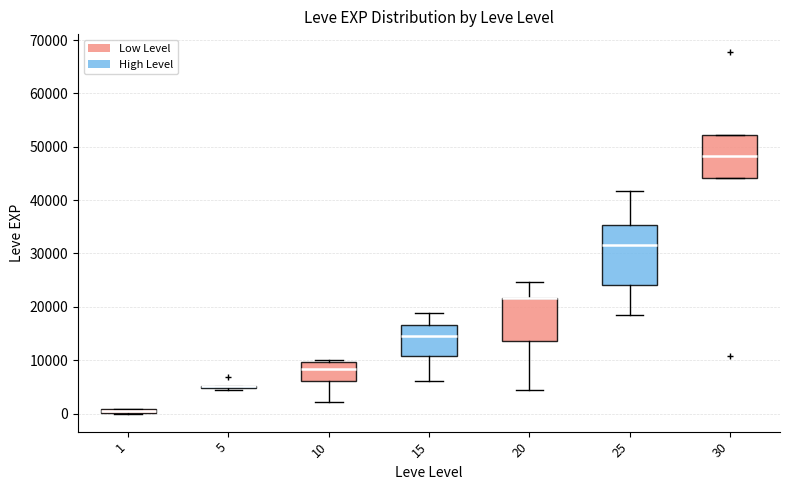

Comparing the boxes themselves (not the whiskers), which one is the tallest?

25